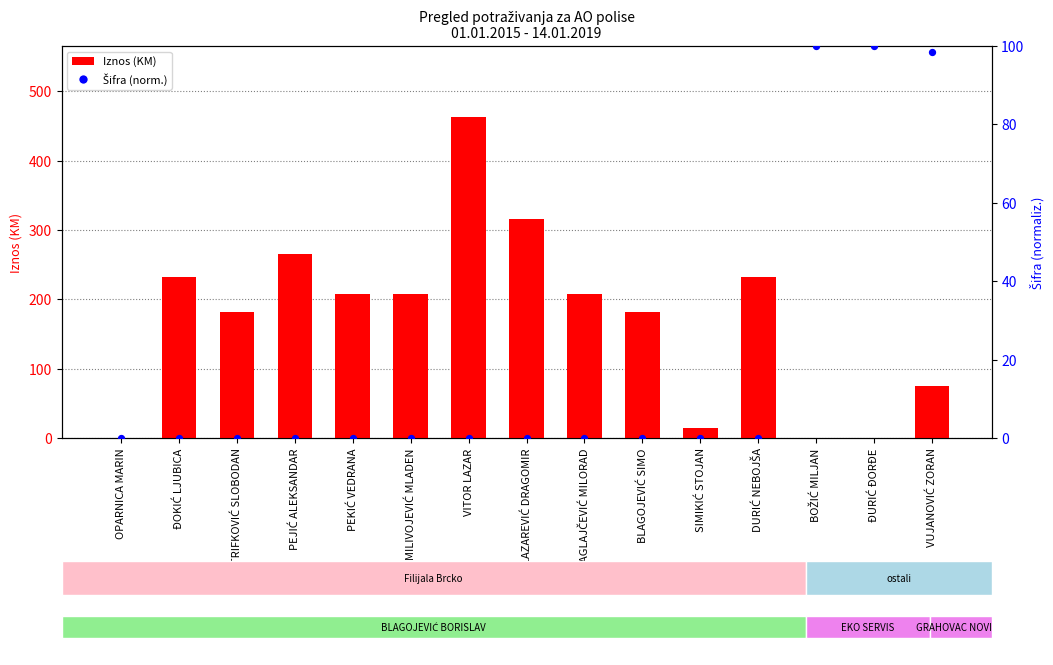

What is the total value across all series at PEKIĆ VEDRANA?

207.2